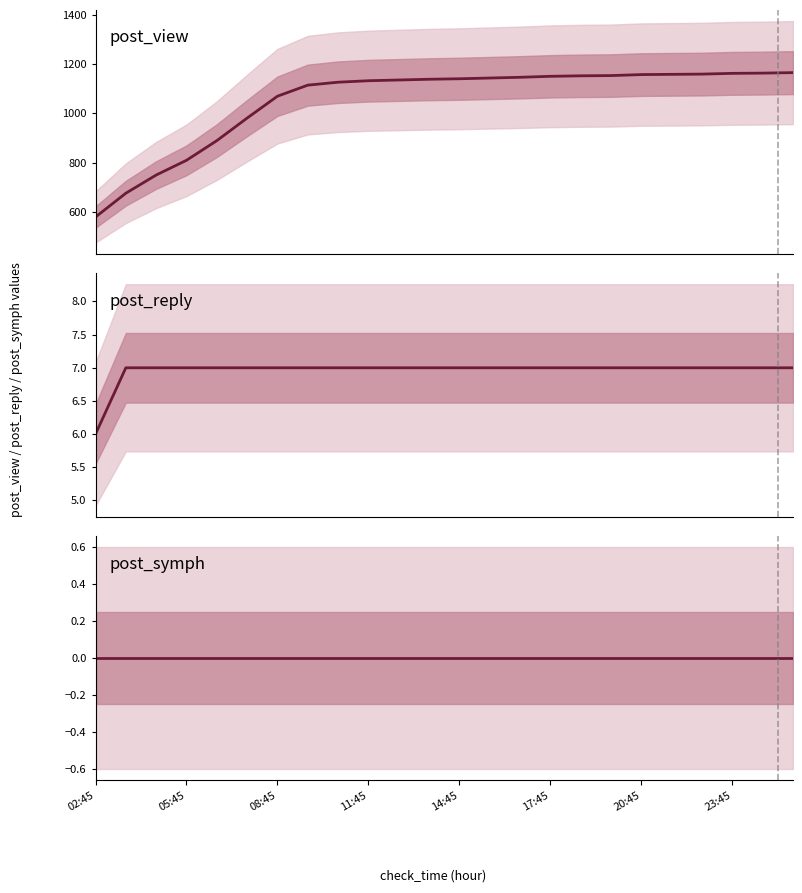

Which series changed the most between 9 and 19?

post_view